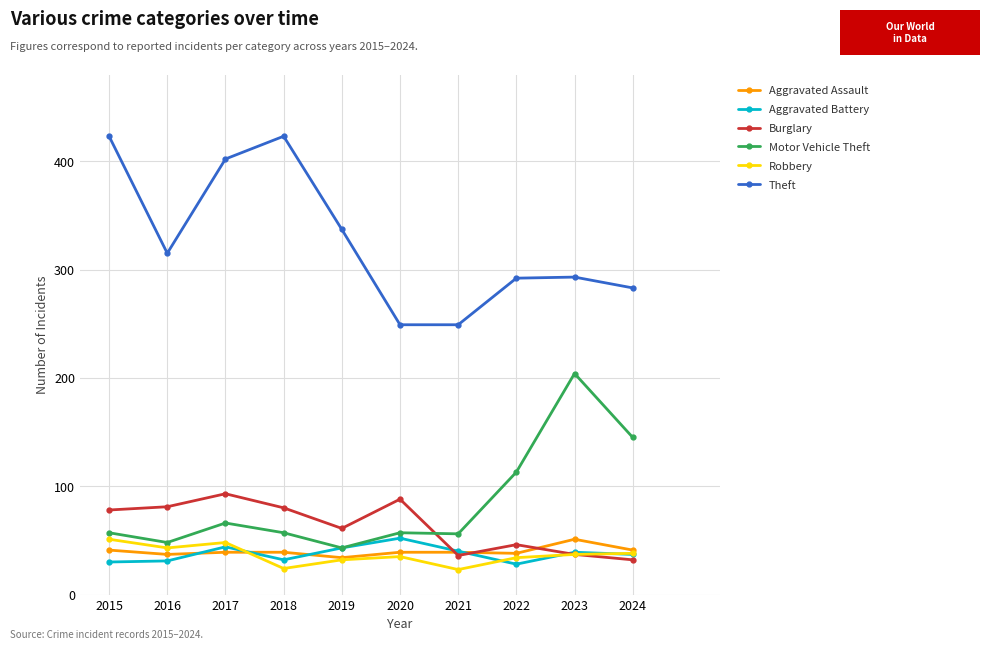

At which category does Motor Vehicle Theft reach its first local valley?

2016